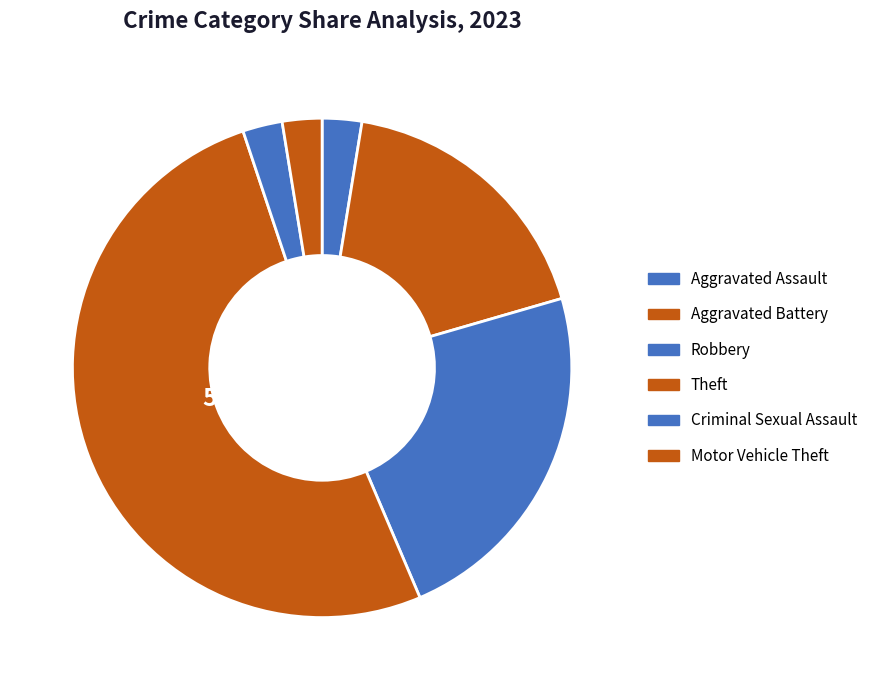

How many segments does this pie chart have?

6